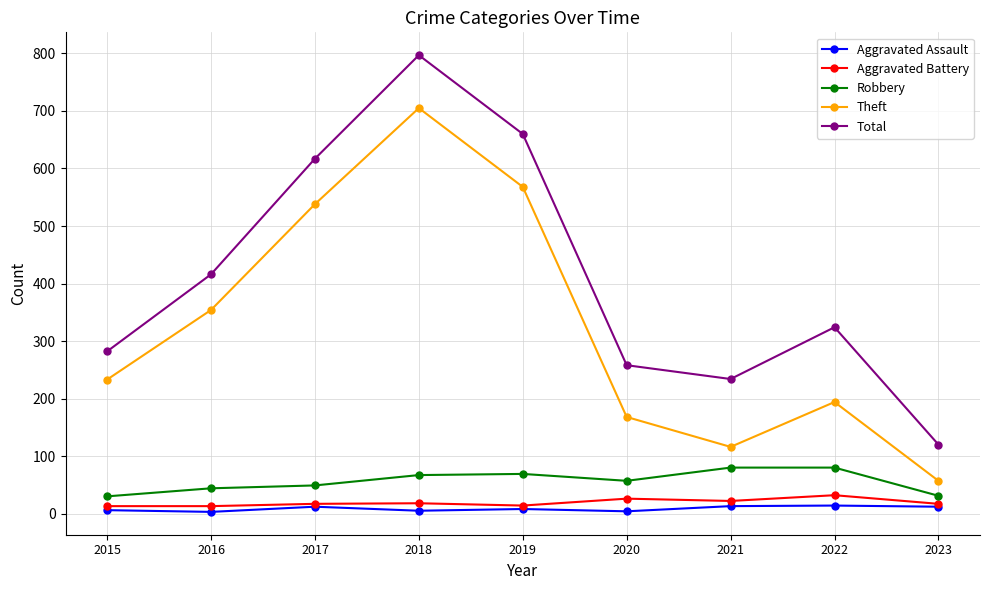

What is the value of the Aggravated Battery point at the 2nd from the left?

13